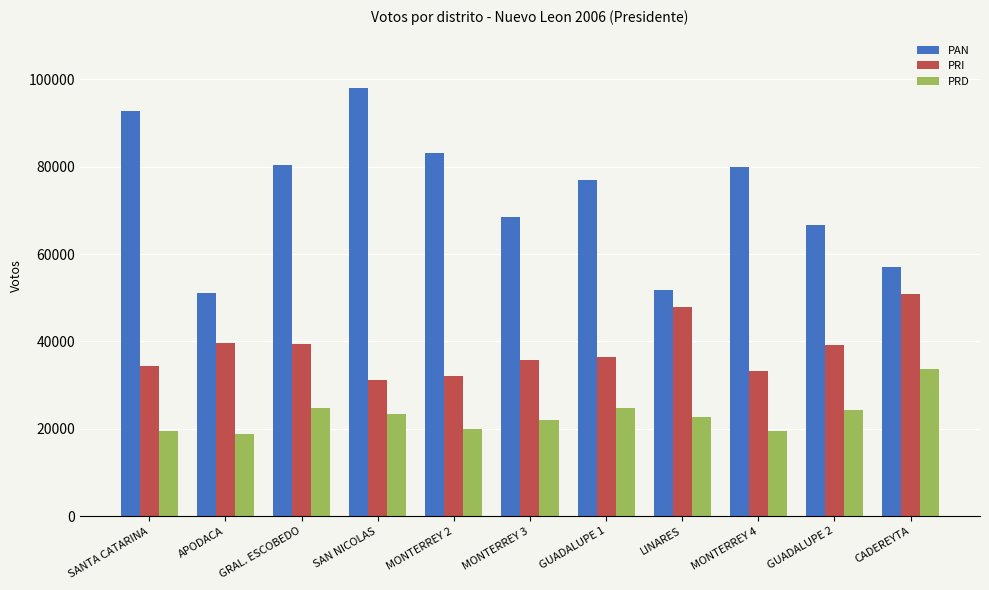

What is the total value across all series at GUADALUPE 2?

130113